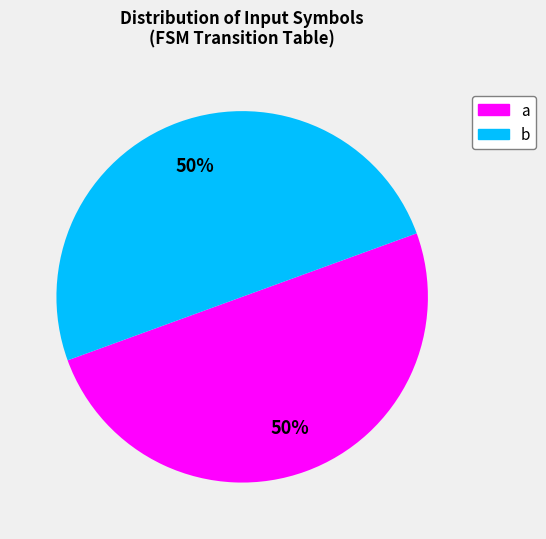

How many segments does this pie chart have?

2